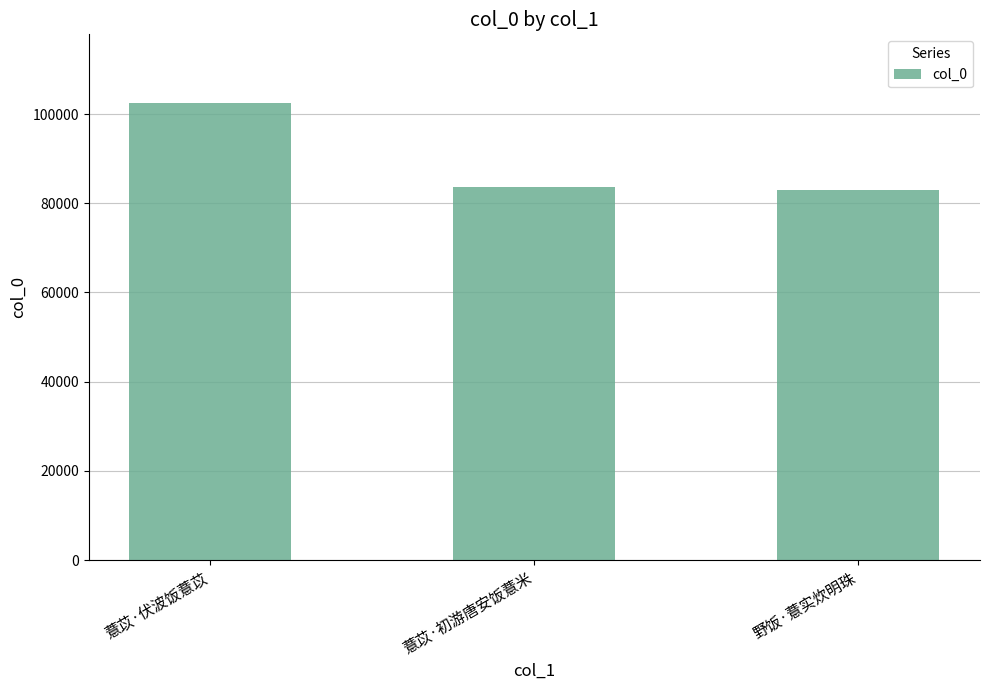

Are the bars grouped side by side (vs. stacked)?

No